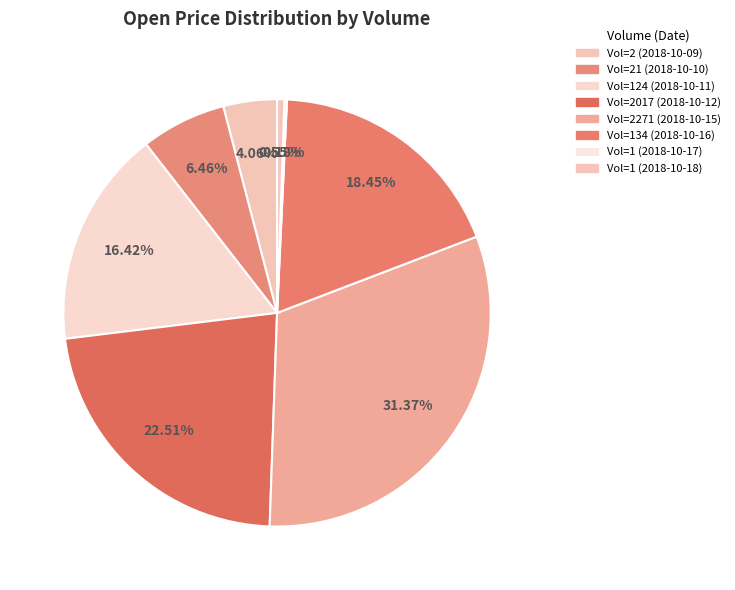

How many slices are in this pie chart?

8